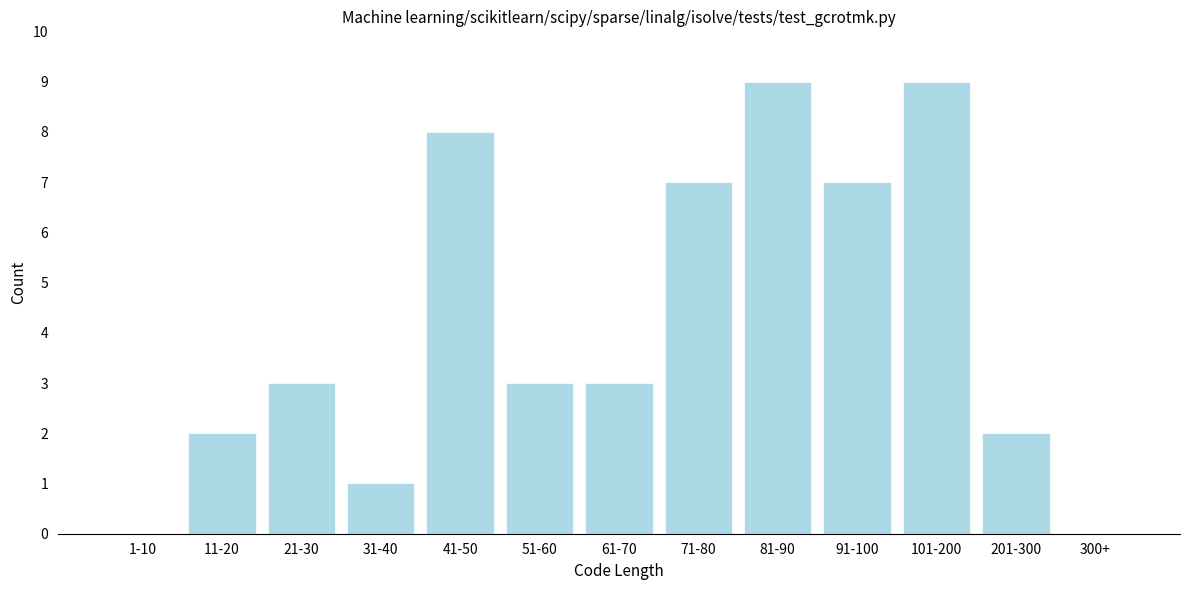

Reading right to left, extract all data points from this chart.

300+=0	201-300=2	101-200=9	91-100=7	81-90=9	71-80=7	61-70=3	51-60=3	41-50=8	31-40=1	21-30=3	11-20=2	1-10=0